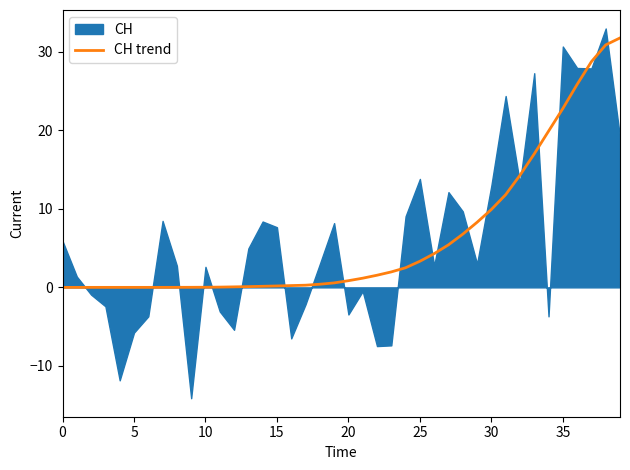

Is it true that CH trend equals 15.6 at 30?

False